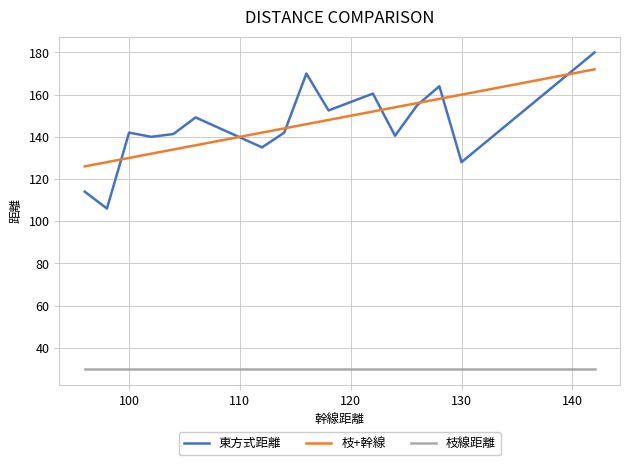

What is the sum of all 枝線距離 values?

510.0